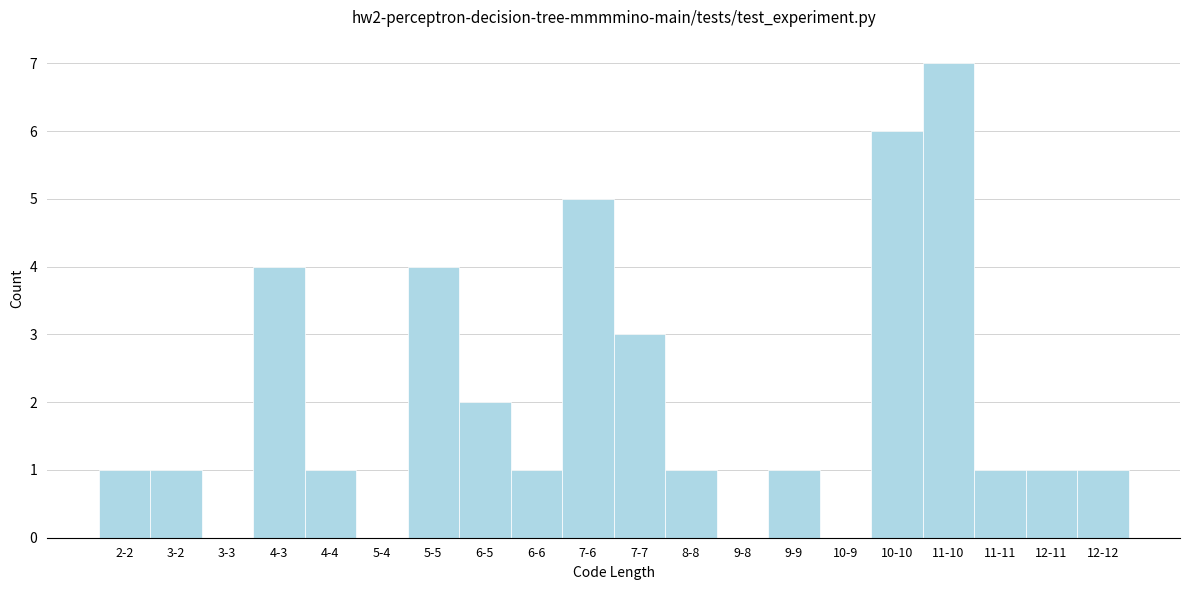

Reading right to left, what are all the values shown in this chart?

12-12=1	12-11=1	11-11=1	11-10=7	10-10=6	10-9=0	9-9=1	9-8=0	8-8=1	7-7=3	7-6=5	6-6=1	6-5=2	5-5=4	5-4=0	4-4=1	4-3=4	3-3=0	3-2=1	2-2=1